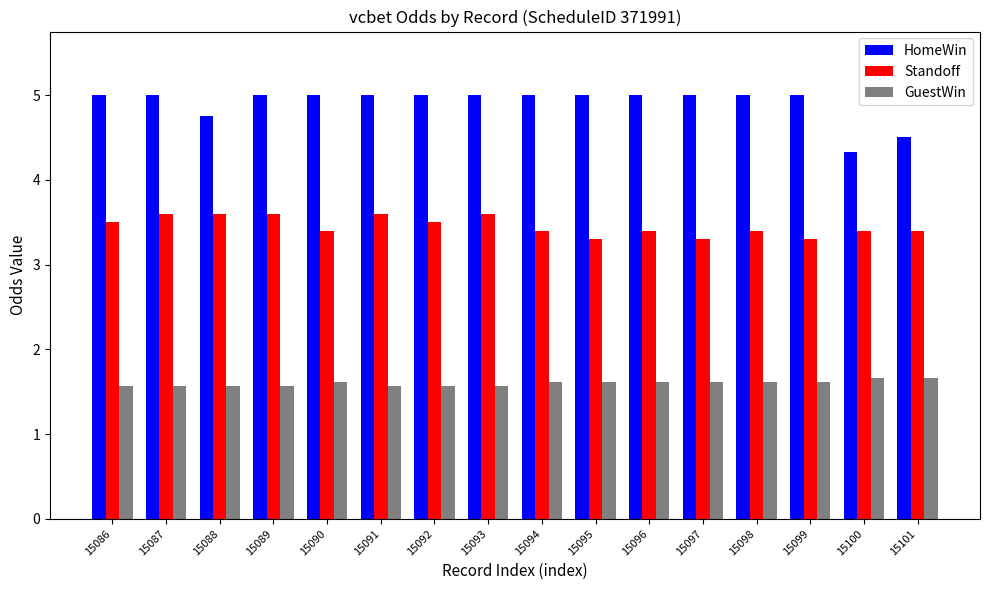

What is the difference between the maximum and second lowest values in the HomeWin series?

0.5